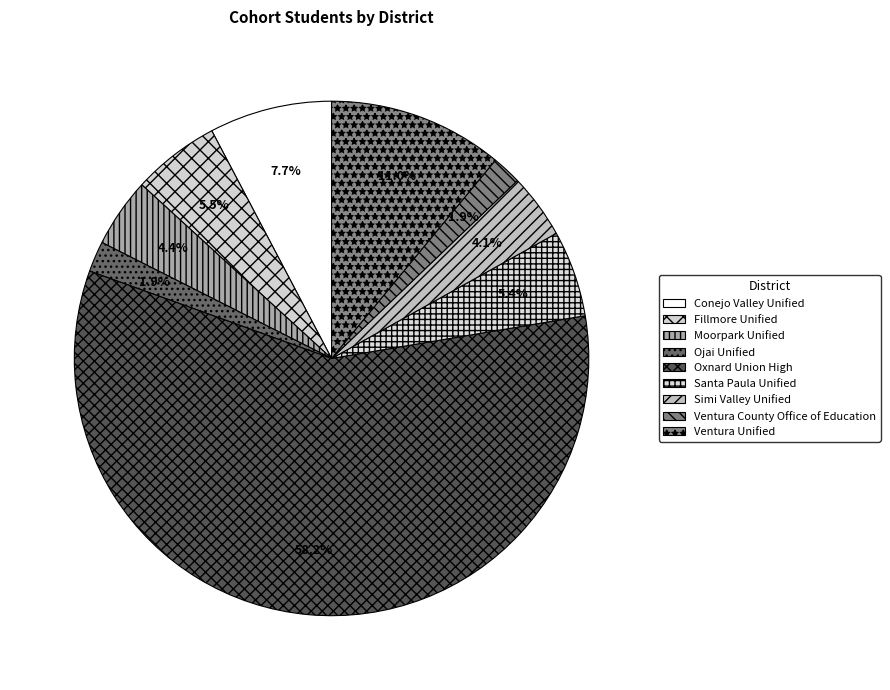

How many segments does this pie chart have?

9